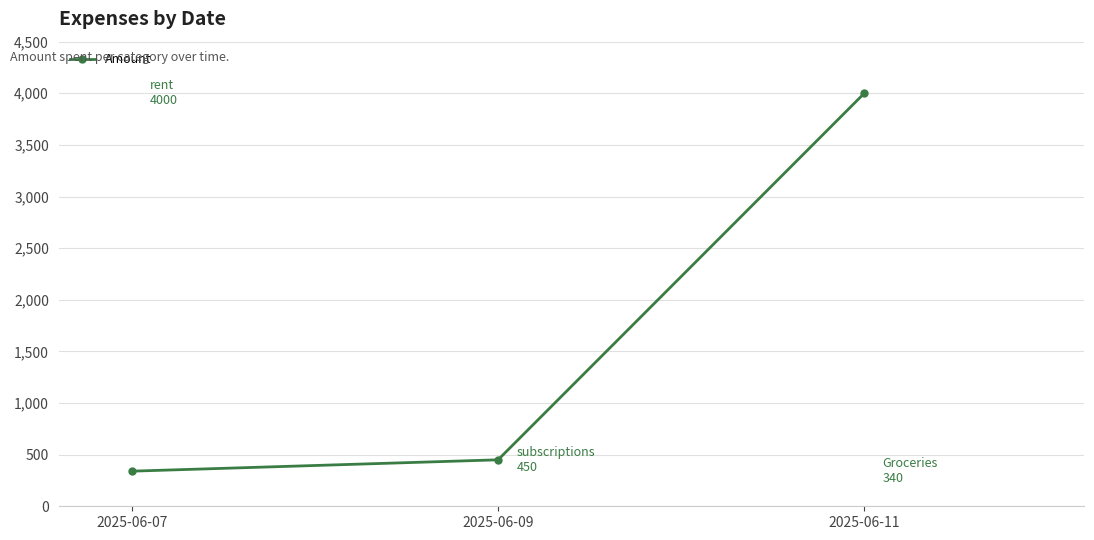

Is it true that the value at 2025-06-07 is 606?

False